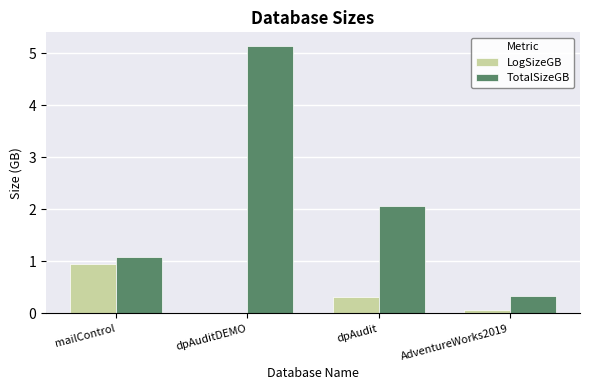

True or false: LogSizeGB has a value of 0.9 at mailControl.

True